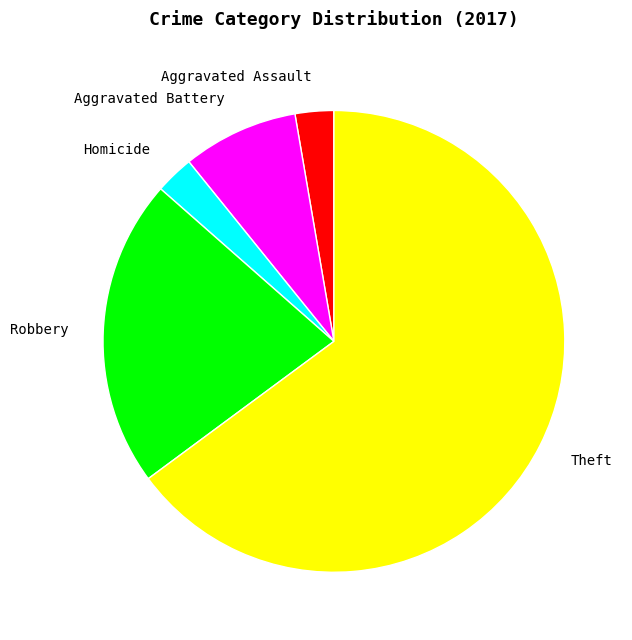

Do Theft and Homicide together represent more than half of the pie?

Yes